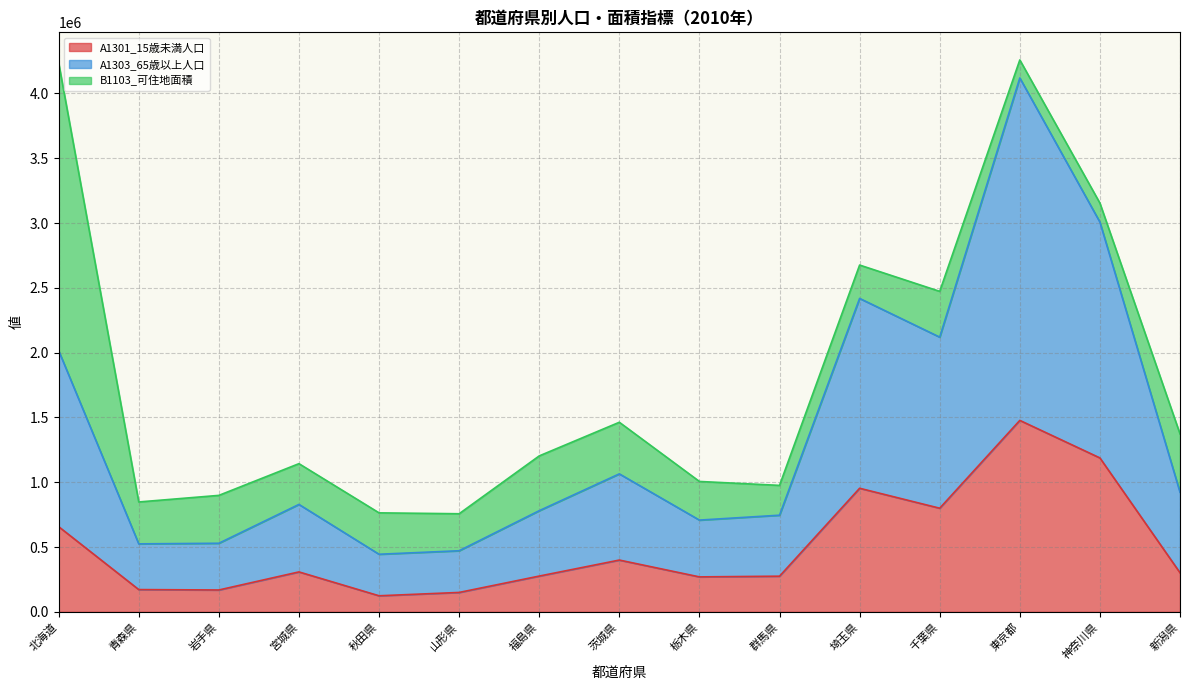

What position from the right is 青森県?

14